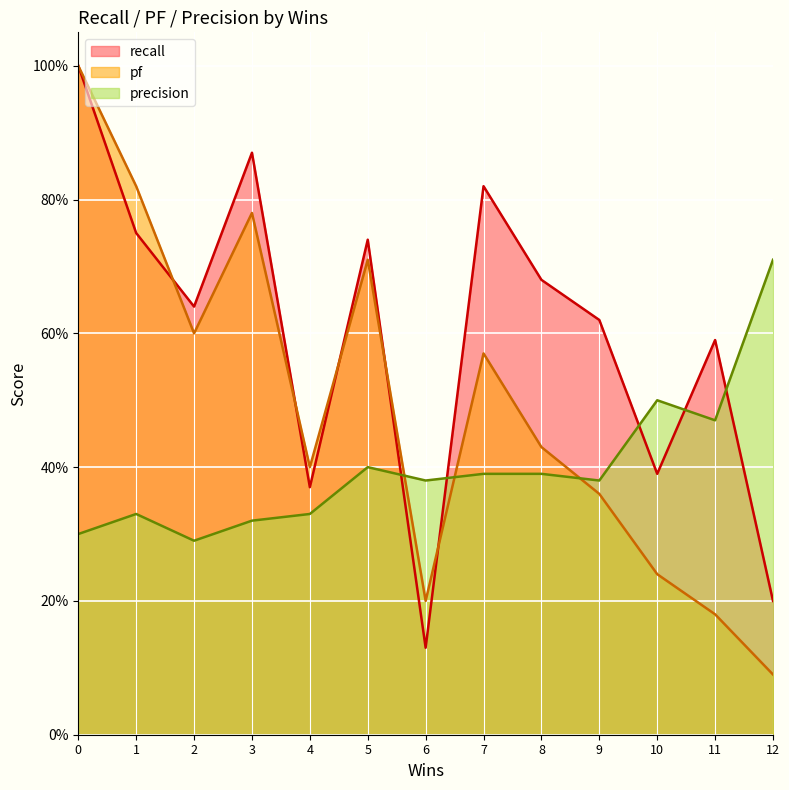

Does the chart display data point markers on the line(s)?

No